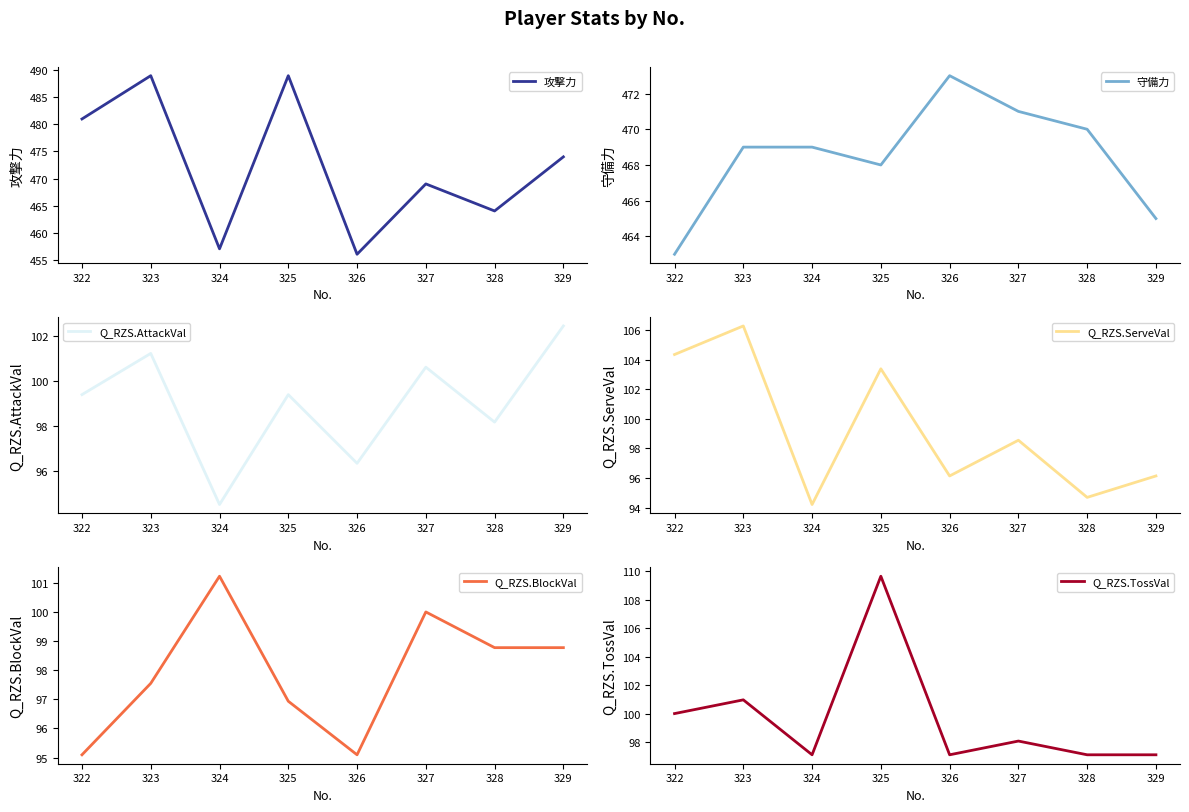

How many lines are shown in the chart?

6